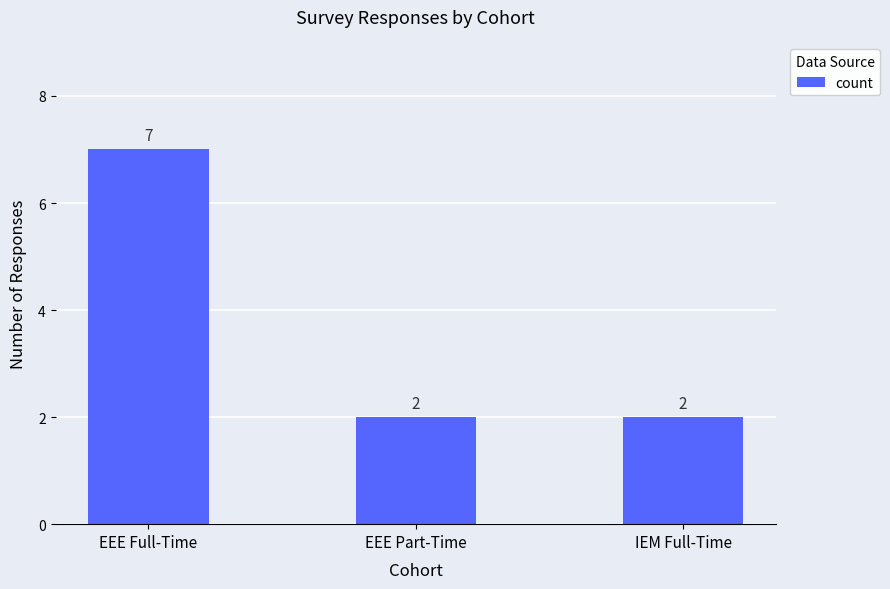

What is the label of the 3rd bar from the left?

IEM Full-Time